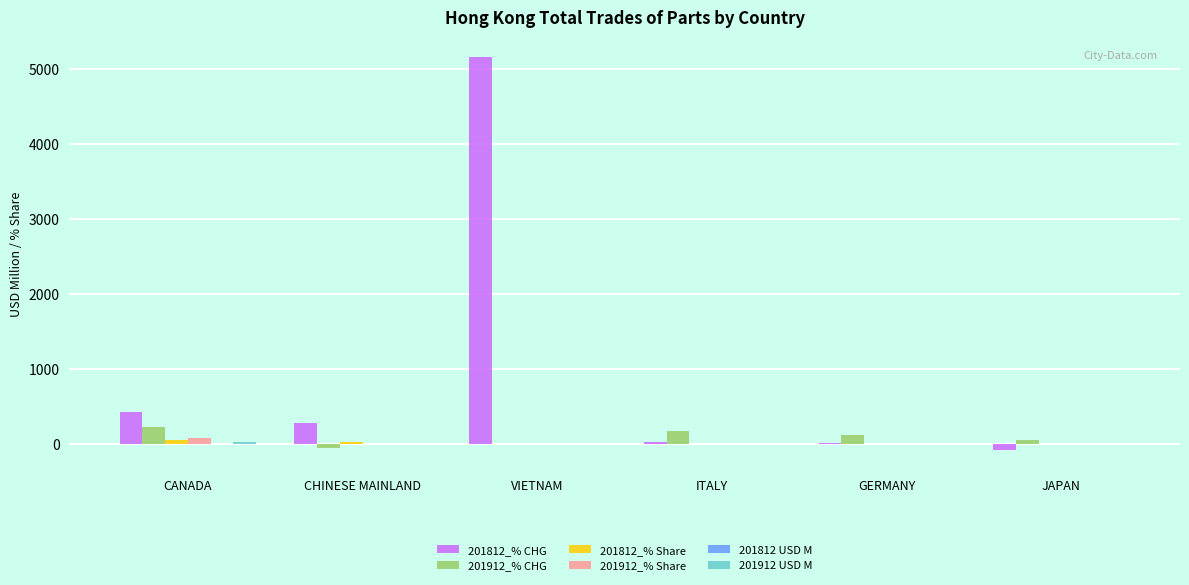

Which label corresponds to the largest value in the chart?

VIETNAM